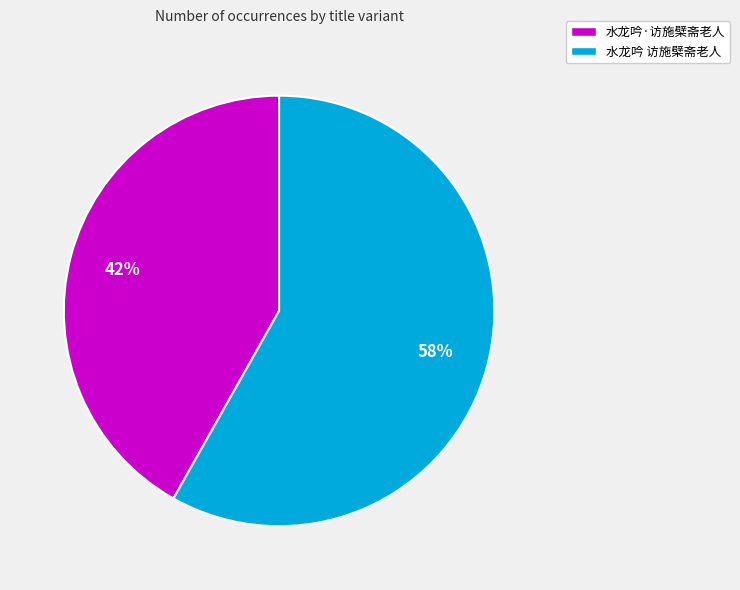

Is there any slice that represents more than half of the pie?

Yes